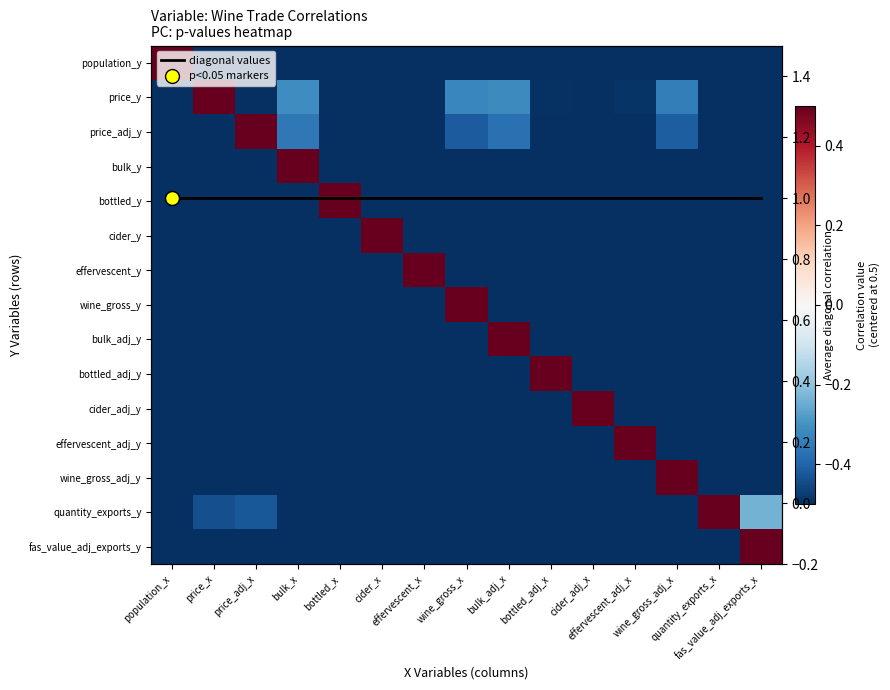

List the series in order of their peak value, lowest first.

population_y, price_y, price_adj_y, bulk_y, bottled_y, cider_y, effervescent_y, wine_gross_y, bulk_adj_y, bottled_adj_y, cider_adj_y, effervescent_adj_y, wine_gross_adj_y, quantity_exports_y, fas_value_adj_exports_y